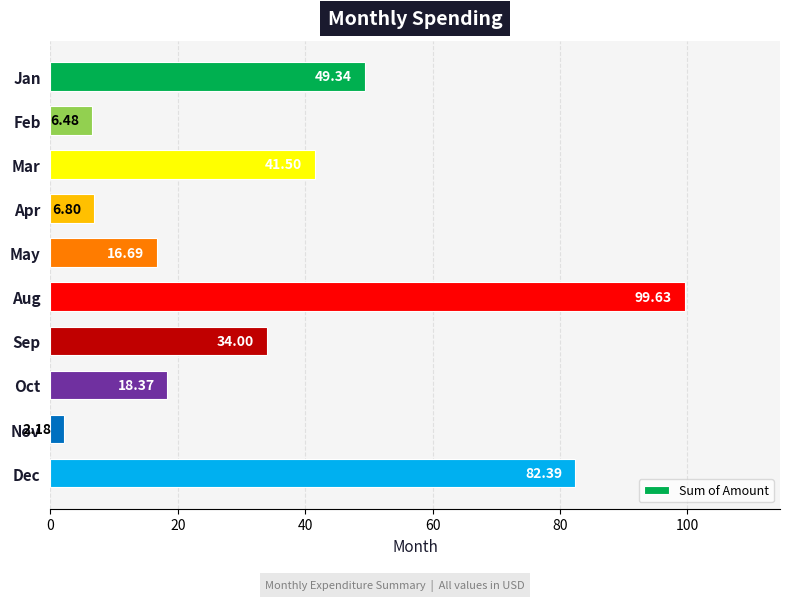

What is the change in value from May to Nov?

-14.5